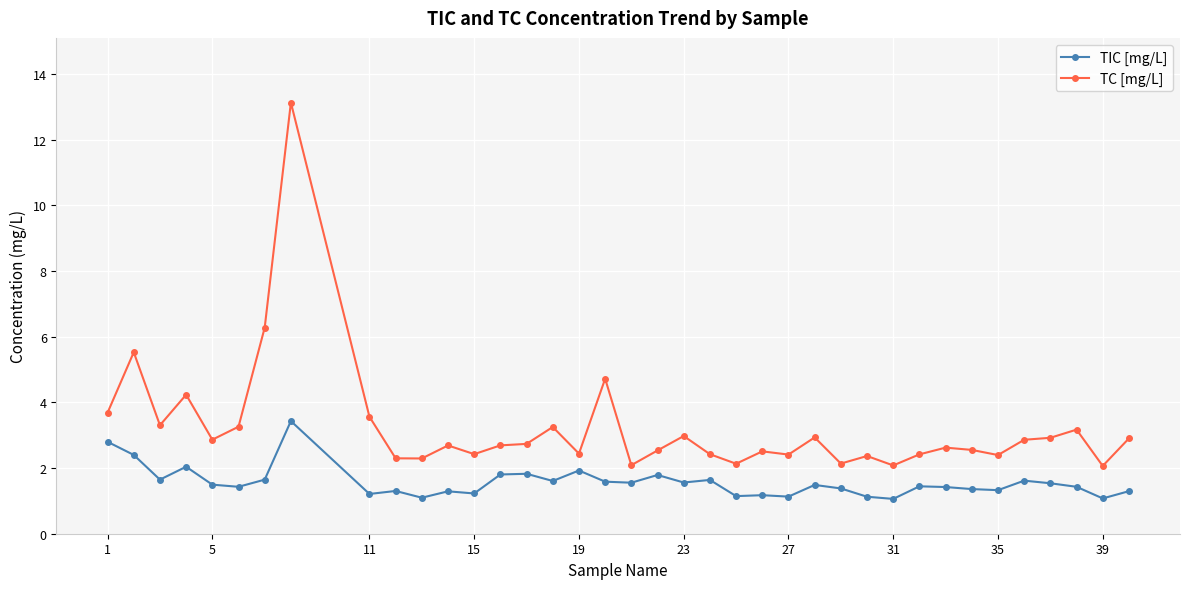

Which series has the largest range (max minus min)?

TC [mg/L]